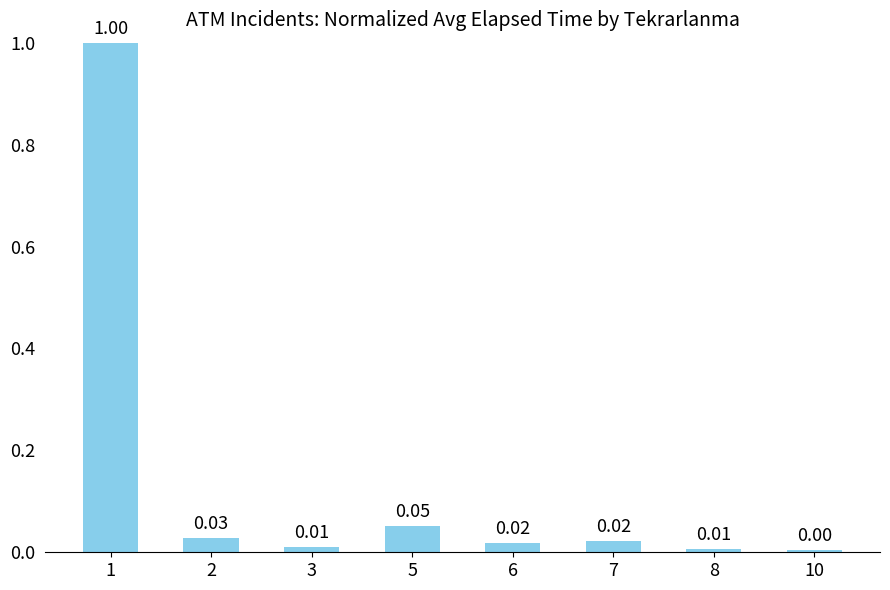

What is the difference between the maximum and minimum values?

1.0